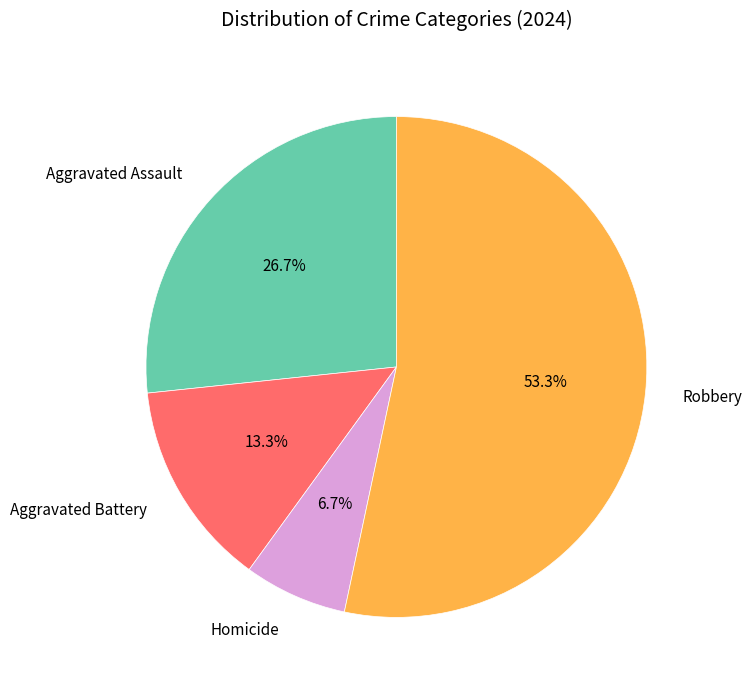

To the nearest percent, what is the combined percentage of Aggravated Assault and Homicide?

33%